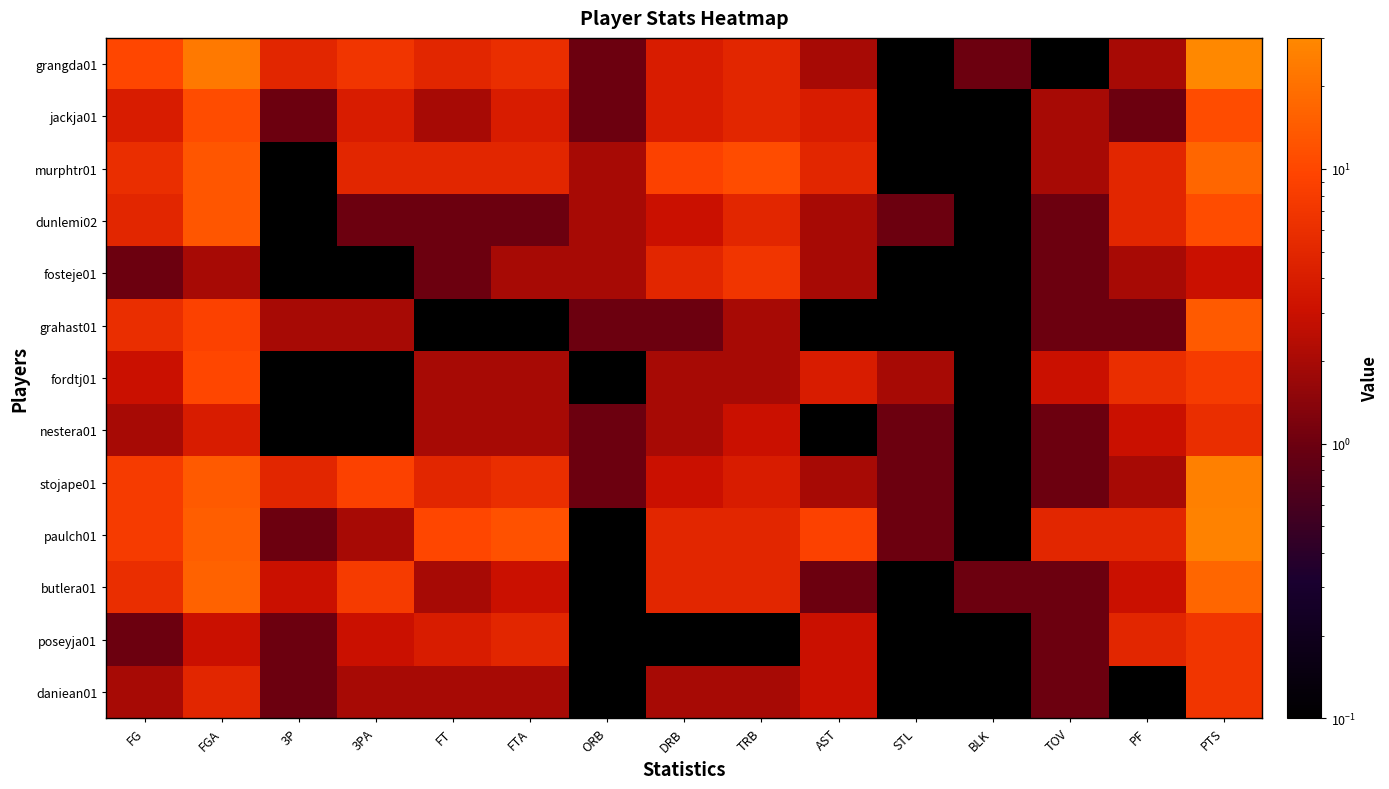

At PF, list the series in order from largest to smallest.

fordtj01, murphtr01, dunlemi02, paulch01, poseyja01, nestera01, butlera01, grangda01, fosteje01, stojape01, jackja01, grahast01, daniean01